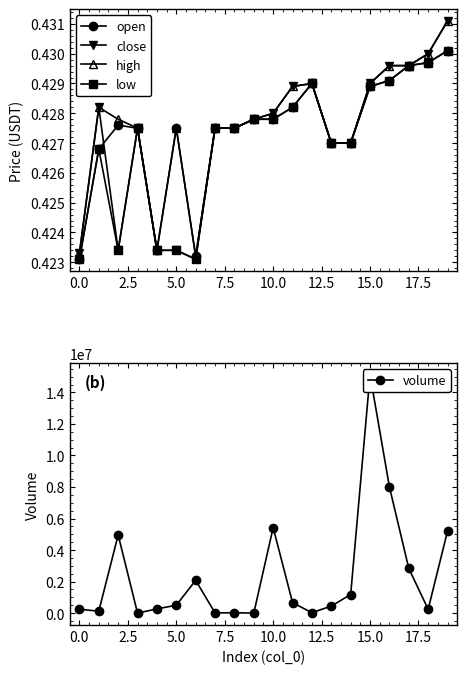

Count the close values in the range 0 to 1.

20